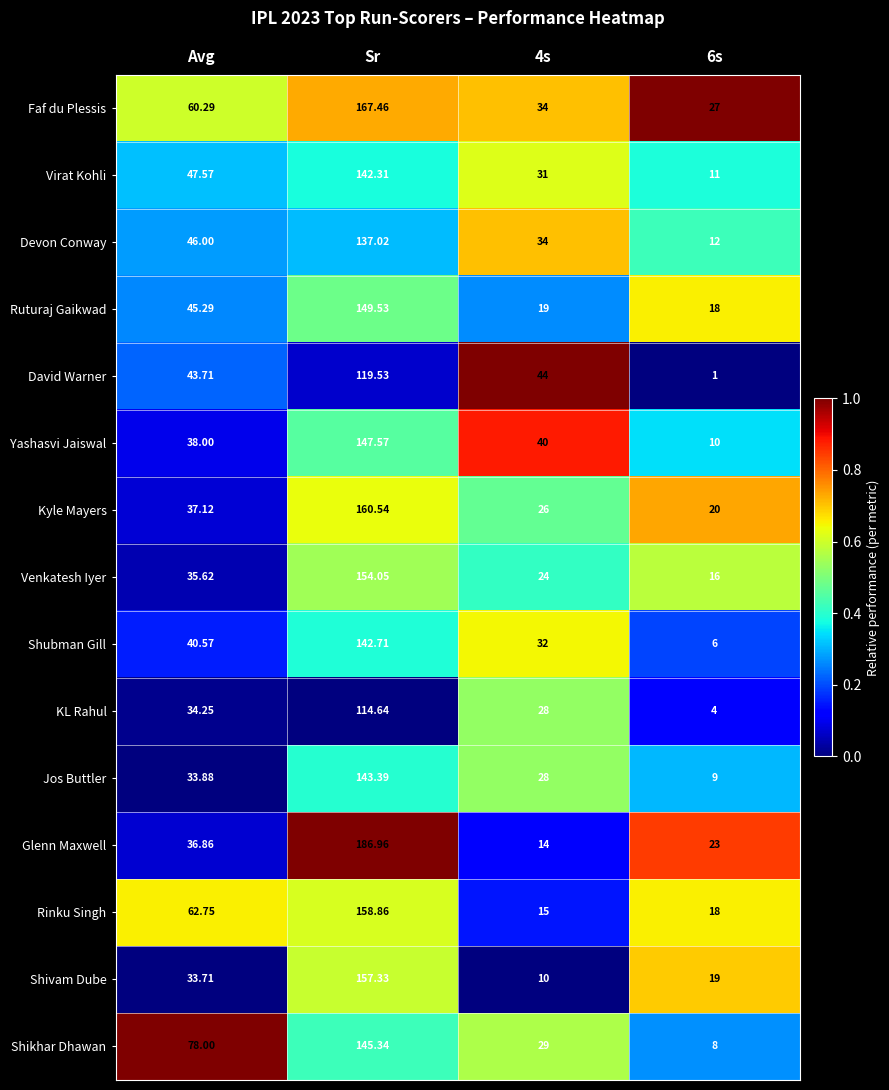

How many values in the Devon Conway series are below 46?

2